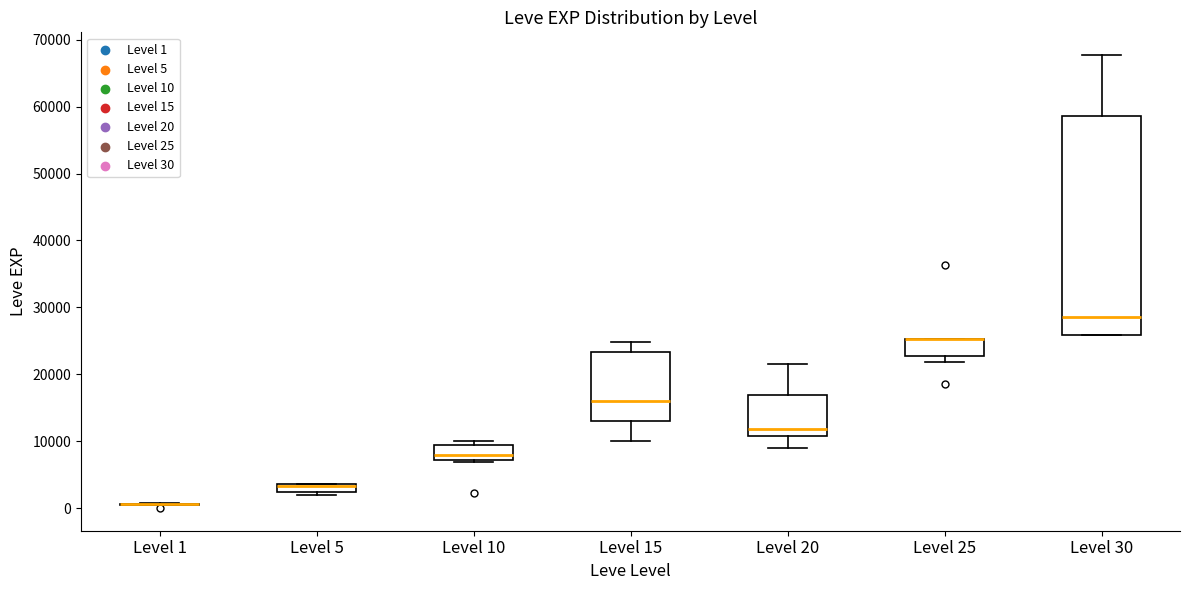

Where is the upper edge of the box for Level 5 on the y-axis? The values are not printed on the chart, so give them approximately, as read against the axis.

4000